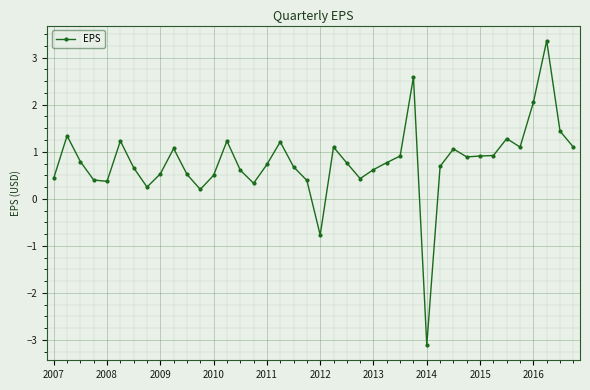

What is the value of the 38th point from the left?

3.4